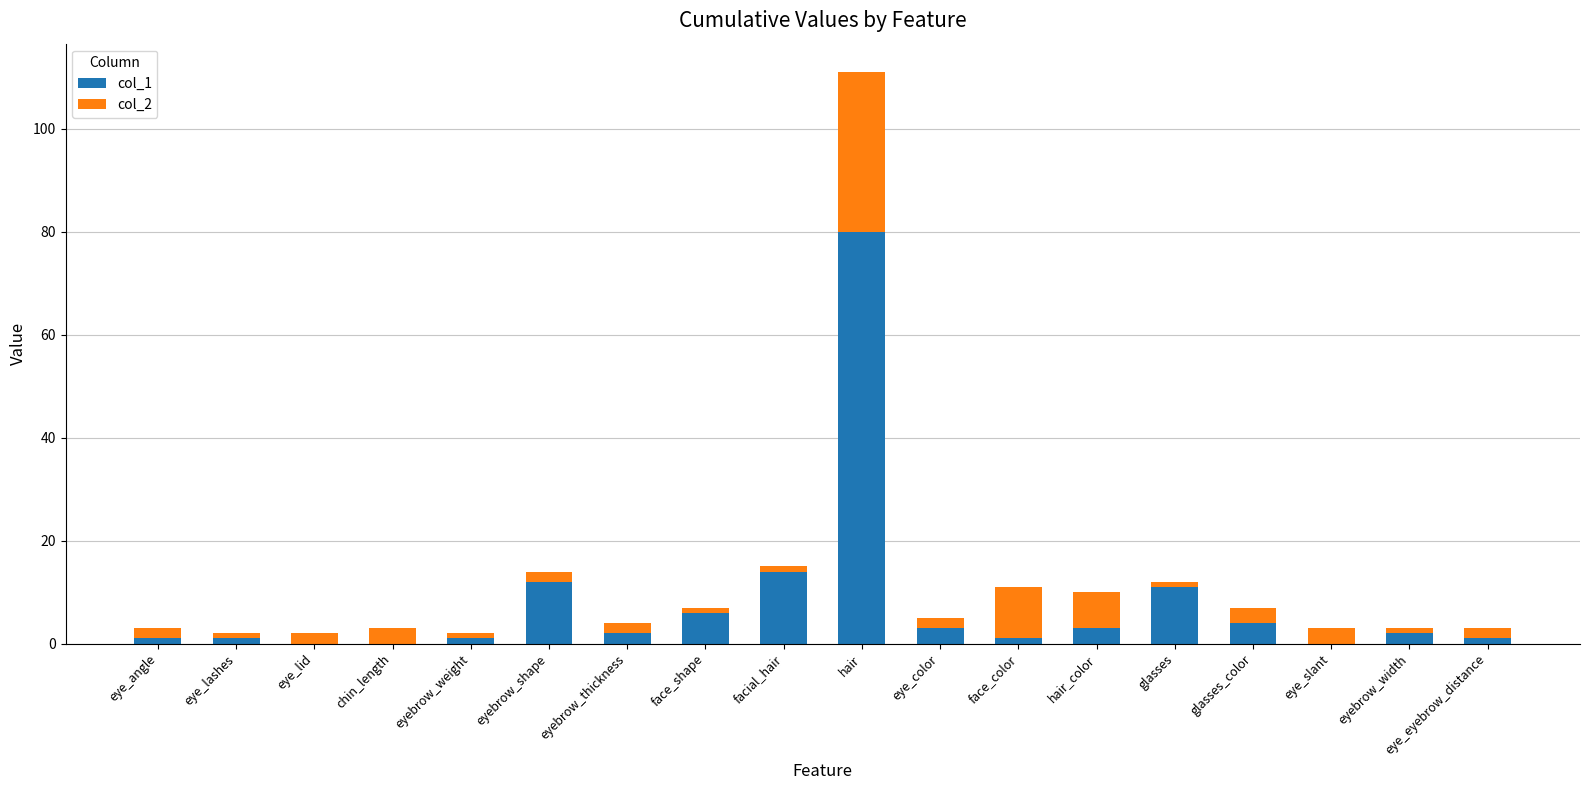

The value of col_1 at hair_color is 3. True or false?

True